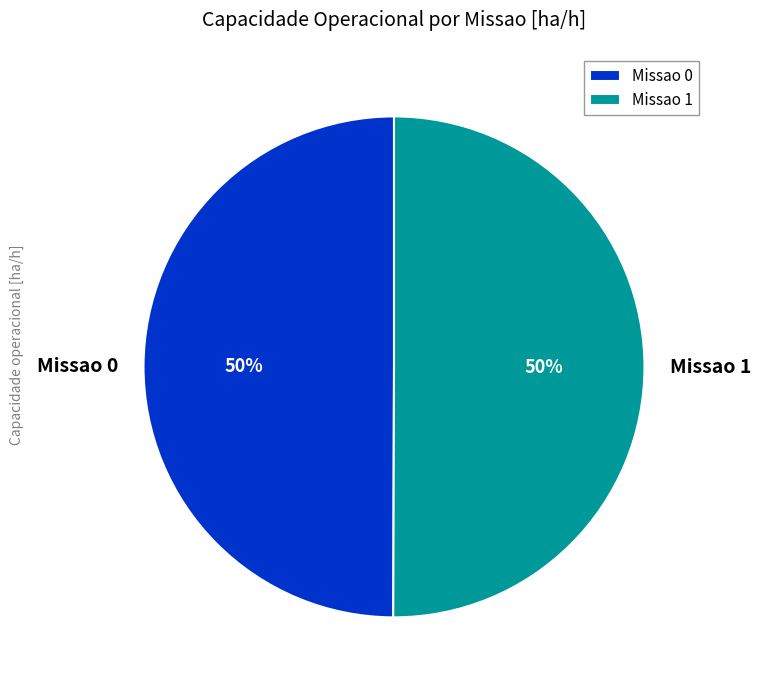

To the nearest percent, what percentage of the pie is Missao 1?

50%